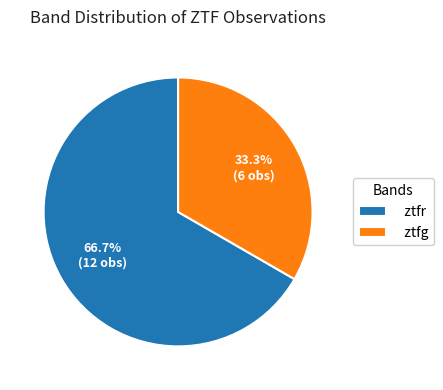

Approximately how many times larger is the value at ztfg compared to ztfr?

0.5